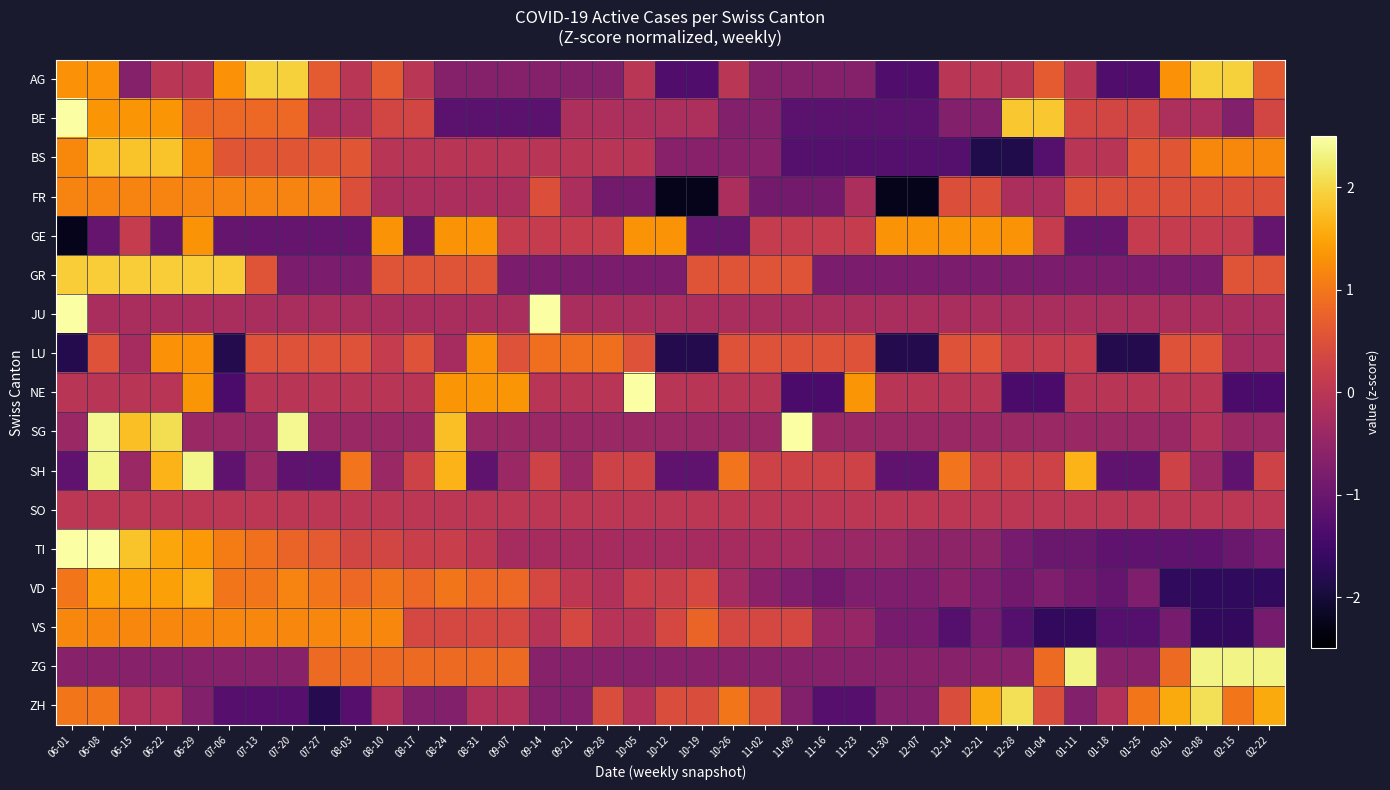

Reading right to left, what are all the values shown in this chart?

AG: 02-22=0.6	02-15=1.9	02-08=1.9	02-01=1.3	01-25=-1.3	01-18=-1.3	01-11=-0.0	01-04=0.6	12-28=-0.0	12-21=-0.0	12-14=-0.0	12-07=-1.3	11-30=-1.3	11-23=-0.7	11-16=-0.7	11-09=-0.7	11-02=-0.7	10-26=-0.0	10-19=-1.3	10-12=-1.3	10-05=-0.0	09-28=-0.7	09-21=-0.7	09-14=-0.7	09-07=-0.7	08-31=-0.7	08-24=-0.7	08-17=-0.0	08-10=0.6	08-03=-0.0	07-27=0.6	07-20=1.9	07-13=1.9	07-06=1.3	06-29=-0.0	06-22=-0.0	06-15=-0.7	06-08=1.3	06-01=1.3
BE: 02-22=0.3	02-15=-0.7	02-08=-0.2	02-01=-0.2	01-25=0.3	01-18=0.3	01-11=0.3	01-04=1.8	12-28=1.8	12-21=-0.7	12-14=-0.7	12-07=-1.2	11-30=-1.2	11-23=-1.2	11-16=-1.2	11-09=-1.2	11-02=-0.7	10-26=-0.7	10-19=-0.2	10-12=-0.2	10-05=-0.2	09-28=-0.2	09-21=-0.2	09-14=-1.2	09-07=-1.2	08-31=-1.2	08-24=-1.2	08-17=0.3	08-10=0.3	08-03=-0.2	07-27=-0.2	07-20=0.8	07-13=0.8	07-06=0.8	06-29=0.8	06-22=1.3	06-15=1.3	06-08=1.3	06-01=2.8
BS: 02-22=1.2	02-15=1.2	02-08=1.2	02-01=0.6	01-25=0.6	01-18=-0.0	01-11=-0.0	01-04=-1.3	12-28=-1.9	12-21=-1.9	12-14=-1.3	12-07=-1.3	11-30=-1.3	11-23=-1.3	11-16=-1.3	11-09=-1.3	11-02=-0.6	10-26=-0.6	10-19=-0.6	10-12=-0.6	10-05=-0.0	09-28=-0.0	09-21=-0.0	09-14=-0.0	09-07=-0.0	08-31=-0.0	08-24=-0.0	08-17=-0.0	08-10=-0.0	08-03=0.6	07-27=0.6	07-20=0.6	07-13=0.6	07-06=0.6	06-29=1.2	06-22=1.8	06-15=1.8	06-08=1.8	06-01=1.2
FR: 02-22=0.5	02-15=0.5	02-08=0.5	02-01=0.5	01-25=0.5	01-18=0.5	01-11=0.5	01-04=-0.2	12-28=-0.2	12-21=0.5	12-14=0.5	12-07=-2.2	11-30=-2.2	11-23=-0.2	11-16=-0.9	11-09=-0.9	11-02=-0.9	10-26=-0.2	10-19=-2.2	10-12=-2.2	10-05=-0.9	09-28=-0.9	09-21=-0.2	09-14=0.5	09-07=-0.2	08-31=-0.2	08-24=-0.2	08-17=-0.2	08-10=-0.2	08-03=0.5	07-27=1.2	07-20=1.2	07-13=1.2	07-06=1.2	06-29=1.2	06-22=1.2	06-15=1.2	06-08=1.2	06-01=1.2
GE: 02-22=-1.1	02-15=0.1	02-08=0.1	02-01=0.1	01-25=0.1	01-18=-1.1	01-11=-1.1	01-04=0.1	12-28=1.3	12-21=1.3	12-14=1.3	12-07=1.3	11-30=1.3	11-23=0.1	11-16=0.1	11-09=0.1	11-02=0.1	10-26=-1.1	10-19=-1.1	10-12=1.3	10-05=1.3	09-28=0.1	09-21=0.1	09-14=0.1	09-07=0.1	08-31=1.3	08-24=1.3	08-17=-1.1	08-10=1.3	08-03=-1.1	07-27=-1.1	07-20=-1.1	07-13=-1.1	07-06=-1.1	06-29=1.3	06-22=-1.1	06-15=0.1	06-08=-1.1	06-01=-2.3
GR: 02-22=0.6	02-15=0.6	02-08=-0.8	02-01=-0.8	01-25=-0.8	01-18=-0.8	01-11=-0.8	01-04=-0.8	12-28=-0.8	12-21=-0.8	12-14=-0.8	12-07=-0.8	11-30=-0.8	11-23=-0.8	11-16=-0.8	11-09=0.6	11-02=0.6	10-26=0.6	10-19=0.6	10-12=-0.8	10-05=-0.8	09-28=-0.8	09-21=-0.8	09-14=-0.8	09-07=-0.8	08-31=0.6	08-24=0.6	08-17=0.6	08-10=0.6	08-03=-0.8	07-27=-0.8	07-20=-0.8	07-13=0.6	07-06=1.9	06-29=1.9	06-22=1.9	06-15=1.9	06-08=1.9	06-01=1.9
JU: 02-22=-0.2	02-15=-0.2	02-08=-0.2	02-01=-0.2	01-25=-0.2	01-18=-0.2	01-11=-0.2	01-04=-0.2	12-28=-0.2	12-21=-0.2	12-14=-0.2	12-07=-0.2	11-30=-0.2	11-23=-0.2	11-16=-0.2	11-09=-0.2	11-02=-0.2	10-26=-0.2	10-19=-0.2	10-12=-0.2	10-05=-0.2	09-28=-0.2	09-21=-0.2	09-14=2.6	09-07=-0.2	08-31=-0.2	08-24=-0.2	08-17=-0.2	08-10=-0.2	08-03=-0.2	07-27=-0.2	07-20=-0.2	07-13=-0.2	07-06=-0.2	06-29=-0.2	06-22=-0.2	06-15=-0.2	06-08=-0.2	06-01=5.5
LU: 02-22=-0.3	02-15=-0.3	02-08=0.5	02-01=0.5	01-25=-1.8	01-18=-1.8	01-11=0.1	01-04=0.1	12-28=0.1	12-21=0.5	12-14=0.5	12-07=-1.8	11-30=-1.8	11-23=0.5	11-16=0.5	11-09=0.5	11-02=0.5	10-26=0.5	10-19=-1.8	10-12=-1.8	10-05=0.5	09-28=0.9	09-21=0.9	09-14=0.9	09-07=0.5	08-31=1.3	08-24=-0.3	08-17=0.5	08-10=0.1	08-03=0.5	07-27=0.5	07-20=0.5	07-13=0.5	07-06=-1.8	06-29=1.3	06-22=1.3	06-15=-0.3	06-08=0.5	06-01=-1.8
NE: 02-22=-1.4	02-15=-1.4	02-08=-0.0	02-01=-0.0	01-25=-0.0	01-18=-0.0	01-11=-0.0	01-04=-1.4	12-28=-1.4	12-21=-0.0	12-14=-0.0	12-07=-0.0	11-30=-0.0	11-23=1.3	11-16=-1.4	11-09=-1.4	11-02=-0.0	10-26=-0.0	10-19=-0.0	10-12=-0.0	10-05=4.1	09-28=-0.0	09-21=-0.0	09-14=-0.0	09-07=1.3	08-31=1.3	08-24=1.3	08-17=-0.0	08-10=-0.0	08-03=-0.0	07-27=-0.0	07-20=-0.0	07-13=-0.0	07-06=-1.4	06-29=1.3	06-22=-0.0	06-15=-0.0	06-08=-0.0	06-01=-0.0
SG: 02-22=-0.4	02-15=-0.4	02-08=-0.1	02-01=-0.4	01-25=-0.4	01-18=-0.4	01-11=-0.4	01-04=-0.4	12-28=-0.4	12-21=-0.4	12-14=-0.4	12-07=-0.4	11-30=-0.4	11-23=-0.4	11-16=-0.4	11-09=3.3	11-02=-0.4	10-26=-0.4	10-19=-0.4	10-12=-0.4	10-05=-0.4	09-28=-0.4	09-21=-0.4	09-14=-0.4	09-07=-0.4	08-31=-0.4	08-24=1.8	08-17=-0.4	08-10=-0.4	08-03=-0.4	07-27=-0.4	07-20=2.4	07-13=-0.4	07-06=-0.4	06-29=-0.4	06-22=2.1	06-15=1.8	06-08=2.4	06-01=-0.4
SH: 02-22=0.3	02-15=-1.1	02-08=-0.4	02-01=0.3	01-25=-1.1	01-18=-1.1	01-11=1.7	01-04=0.3	12-28=0.3	12-21=0.3	12-14=1.0	12-07=-1.1	11-30=-1.1	11-23=0.3	11-16=0.3	11-09=0.3	11-02=0.3	10-26=1.0	10-19=-1.1	10-12=-1.1	10-05=0.3	09-28=0.3	09-21=-0.4	09-14=0.3	09-07=-0.4	08-31=-1.1	08-24=1.7	08-17=0.3	08-10=-0.4	08-03=1.0	07-27=-1.1	07-20=-1.1	07-13=-0.4	07-06=-1.1	06-29=2.3	06-22=1.7	06-15=-0.4	06-08=2.3	06-01=-1.1
SO: 02-22=0.0	02-15=0.0	02-08=0.0	02-01=0.0	01-25=0.0	01-18=0.0	01-11=0.0	01-04=0.0	12-28=0.0	12-21=0.0	12-14=0.0	12-07=0.0	11-30=0.0	11-23=0.0	11-16=0.0	11-09=0.0	11-02=0.0	10-26=0.0	10-19=0.0	10-12=0.0	10-05=0.0	09-28=0.0	09-21=0.0	09-14=0.0	09-07=0.0	08-31=0.0	08-24=0.0	08-17=0.0	08-10=0.0	08-03=0.0	07-27=0.0	07-20=0.0	07-13=0.0	07-06=0.0	06-29=0.0	06-22=0.0	06-15=0.0	06-08=0.0	06-01=0.0
TI: 02-22=-0.9	02-15=-1.0	02-08=-1.2	02-01=-1.2	01-25=-1.2	01-18=-1.2	01-11=-1.0	01-04=-1.0	12-28=-0.9	12-21=-0.6	12-14=-0.6	12-07=-0.6	11-30=-0.4	11-23=-0.4	11-16=-0.4	11-09=-0.3	11-02=-0.3	10-26=-0.3	10-19=-0.3	10-12=-0.3	10-05=-0.3	09-28=-0.3	09-21=-0.3	09-14=-0.3	09-07=-0.3	08-31=0.0	08-24=0.2	08-17=0.2	08-10=0.3	08-03=0.3	07-27=0.6	07-20=0.8	07-13=0.9	07-06=1.1	06-29=1.4	06-22=1.5	06-15=1.8	06-08=2.7	06-01=3.0
VD: 02-22=-1.7	02-15=-1.7	02-08=-1.7	02-01=-1.7	01-25=-0.8	01-18=-1.1	01-11=-0.9	01-04=-0.8	12-28=-0.9	12-21=-0.8	12-14=-0.6	12-07=-0.8	11-30=-0.8	11-23=-0.8	11-16=-0.9	11-09=-0.8	11-02=-0.6	10-26=-0.3	10-19=0.4	10-12=0.2	10-05=0.2	09-28=-0.1	09-21=0.0	09-14=0.4	09-07=0.8	08-31=0.8	08-24=1.0	08-17=0.8	08-10=1.0	08-03=0.8	07-27=1.0	07-20=1.1	07-13=1.0	07-06=1.0	06-29=1.6	06-22=1.5	06-15=1.5	06-08=1.5	06-01=1.0
VS: 02-22=-0.9	02-15=-1.7	02-08=-1.7	02-01=-0.9	01-25=-1.3	01-18=-1.3	01-11=-1.7	01-04=-1.7	12-28=-1.3	12-21=-0.9	12-14=-1.3	12-07=-0.9	11-30=-0.9	11-23=-0.5	11-16=-0.5	11-09=0.4	11-02=0.4	10-26=0.4	10-19=0.8	10-12=0.4	10-05=-0.0	09-28=-0.0	09-21=0.4	09-14=-0.0	09-07=0.4	08-31=0.4	08-24=0.4	08-17=0.4	08-10=1.2	08-03=1.2	07-27=1.2	07-20=1.2	07-13=1.2	07-06=1.2	06-29=1.2	06-22=1.2	06-15=1.2	06-08=1.2	06-01=1.2
ZG: 02-22=2.3	02-15=2.3	02-08=2.3	02-01=0.8	01-25=-0.6	01-18=-0.6	01-11=2.3	01-04=0.8	12-28=-0.6	12-21=-0.6	12-14=-0.6	12-07=-0.6	11-30=-0.6	11-23=-0.6	11-16=-0.6	11-09=-0.6	11-02=-0.6	10-26=-0.6	10-19=-0.6	10-12=-0.6	10-05=-0.6	09-28=-0.6	09-21=-0.6	09-14=-0.6	09-07=0.8	08-31=0.8	08-24=0.8	08-17=0.8	08-10=0.8	08-03=0.8	07-27=0.8	07-20=-0.6	07-13=-0.6	07-06=-0.6	06-29=-0.6	06-22=-0.6	06-15=-0.6	06-08=-0.6	06-01=-0.6
ZH: 02-22=1.5	02-15=1.0	02-08=2.1	02-01=1.5	01-25=1.0	01-18=-0.1	01-11=-0.7	01-04=0.4	12-28=2.1	12-21=1.5	12-14=0.4	12-07=-0.7	11-30=-0.7	11-23=-1.2	11-16=-1.2	11-09=-0.7	11-02=0.4	10-26=1.0	10-19=0.4	10-12=0.4	10-05=-0.1	09-28=0.4	09-21=-0.7	09-14=-0.7	09-07=-0.1	08-31=-0.1	08-24=-0.7	08-17=-0.7	08-10=-0.1	08-03=-1.2	07-27=-1.8	07-20=-1.2	07-13=-1.2	07-06=-1.2	06-29=-0.7	06-22=-0.1	06-15=-0.1	06-08=1.0	06-01=1.0